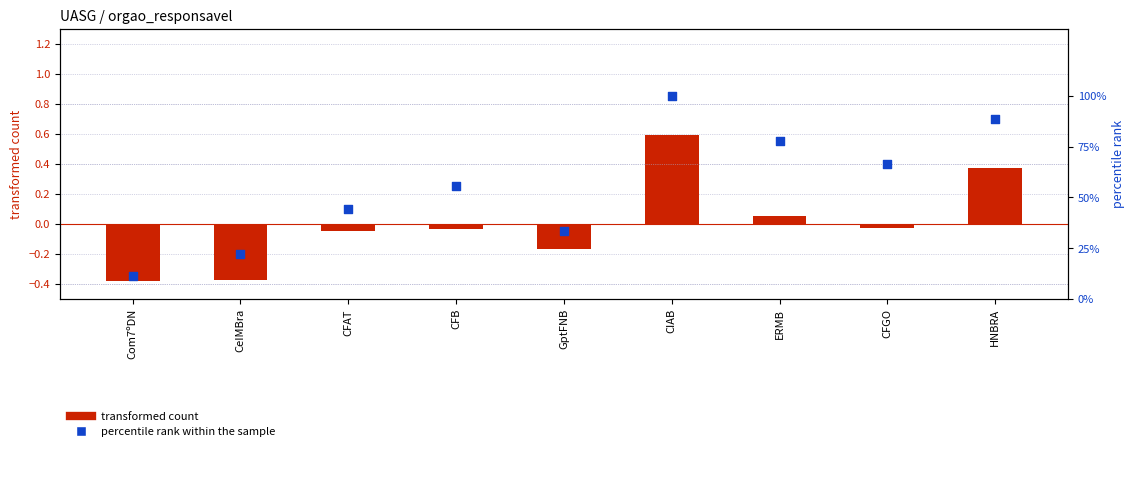

Which series has the largest total across all categories?

percentile rank within the sample